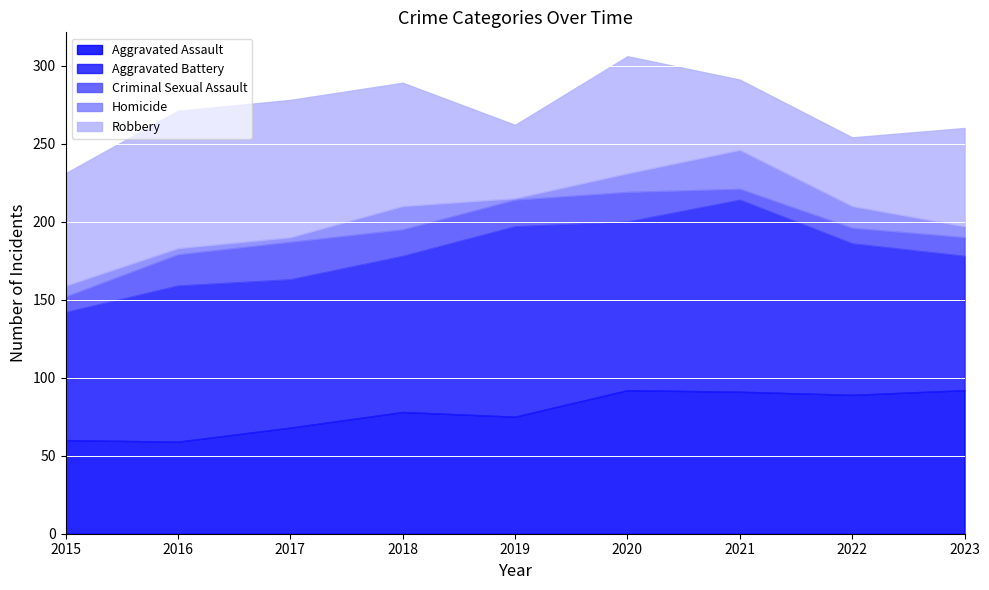

At how many categories does at least one series exceed 67?

9